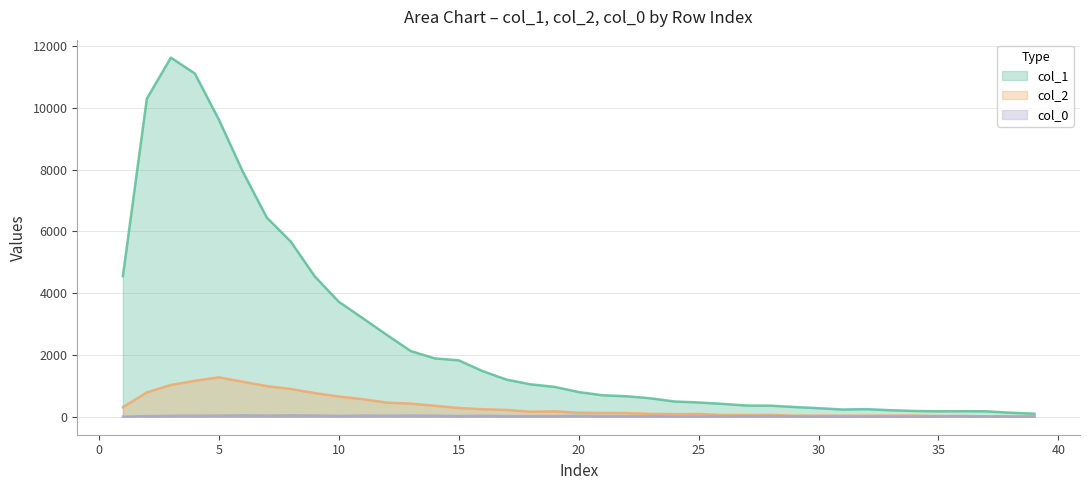

Reading left to right, extract all data points from this chart.

col_1: 4554	10303	11631	11118	9627	7937	6452	5673	4547	3725	3194	2653	2129	1891	1828	1478	1202	1050	968	801	696	665	598	494	463	417	364	360	316	279	235	247	212	188	177	182	177	131	101
col_2: 312	789	1031	1165	1277	1135	993	901	768	656	571	460	427	357	285	245	222	163	176	133	125	120	94	87	90	58	57	62	35	36	35	36	36	39	26	23	15	16	17
col_0_vals: 4	21	32	36	38	47	39	48	41	26	40	34	40	35	24	33	21	22	23	32	22	17	17	12	10	15	13	17	13	8	5	8	7	6	13	13	9	7	5